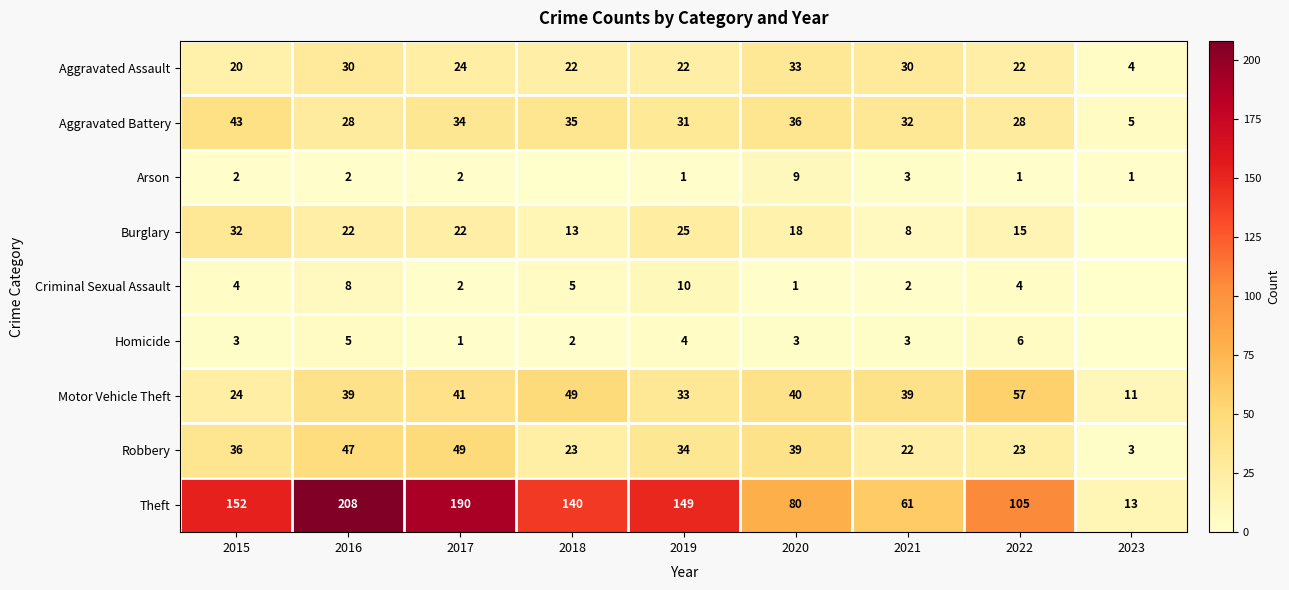

What is the maximum value shown in the chart?

208